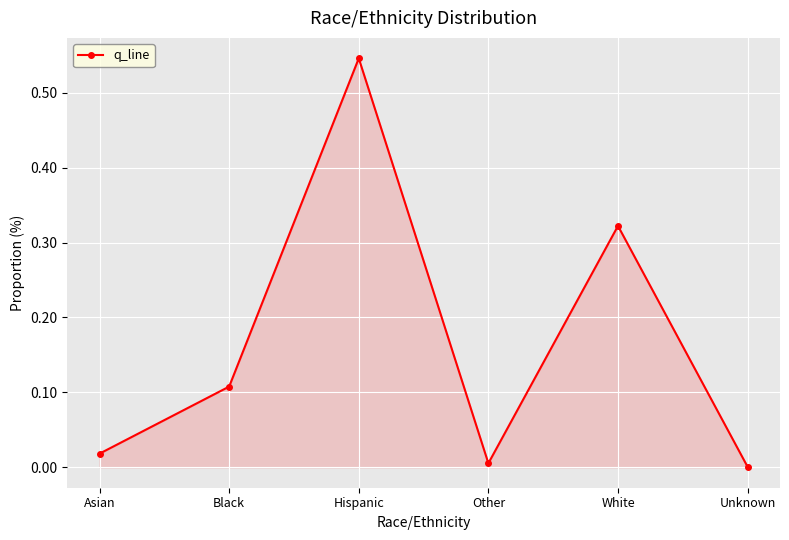

What is the sum of all values?

1.0